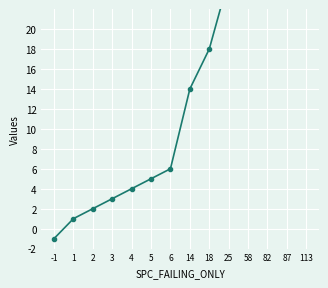

Approximately how many times larger is the value at 5 compared to 18?

0.3